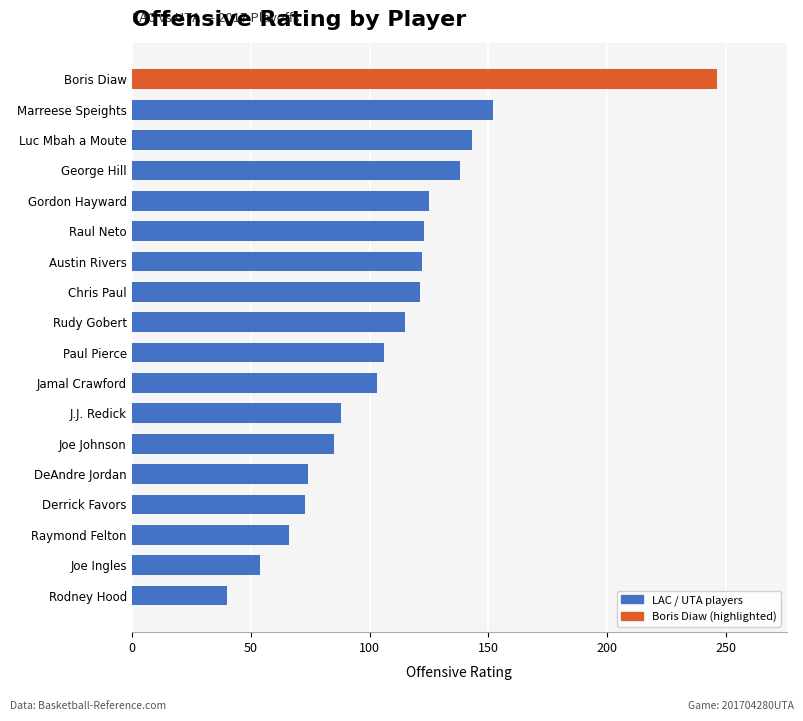

How many bars are there in total?

18